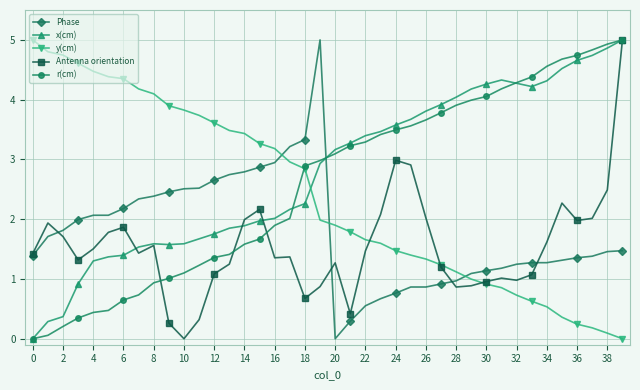

What is the average value of the y(cm) series?

2.4